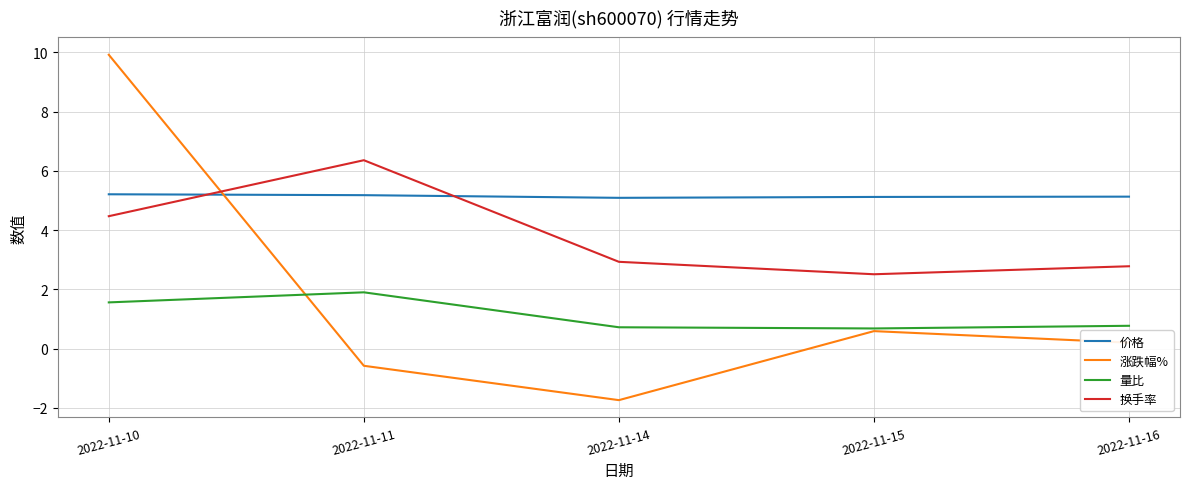

True or false: 换手率 has a value of 1.7 at 2022-11-11.

False